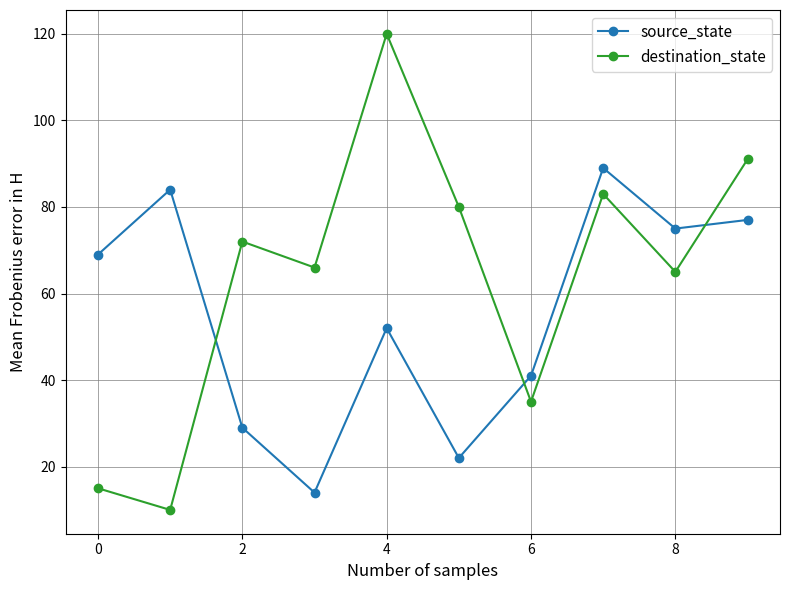

Which series has the largest total across all categories?

destination_state